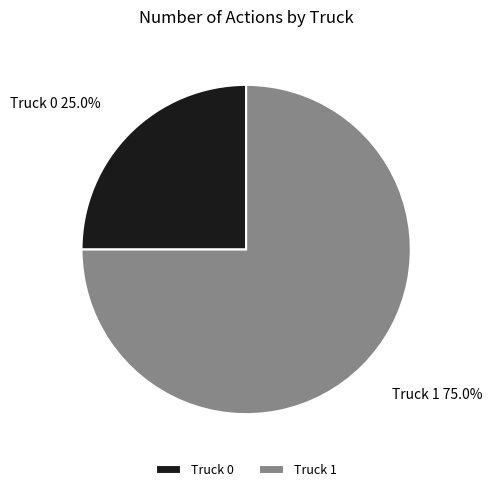

Is the sum of Truck 0 and Truck 1 greater than half?

Yes